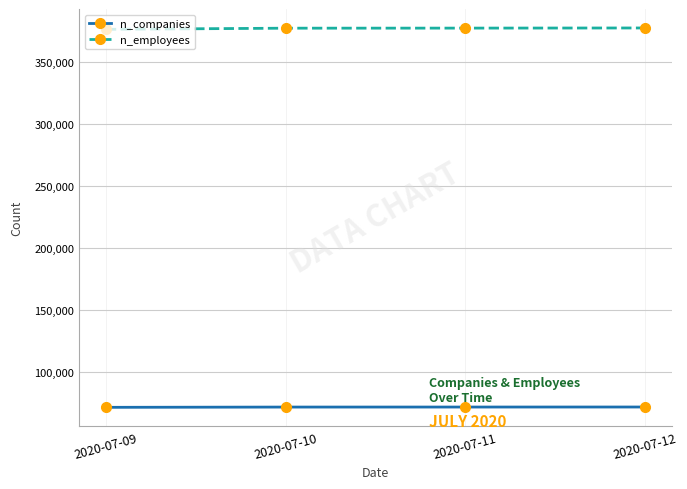

The n_companies series shows 118455 at 2020-07-09. True or false?

False